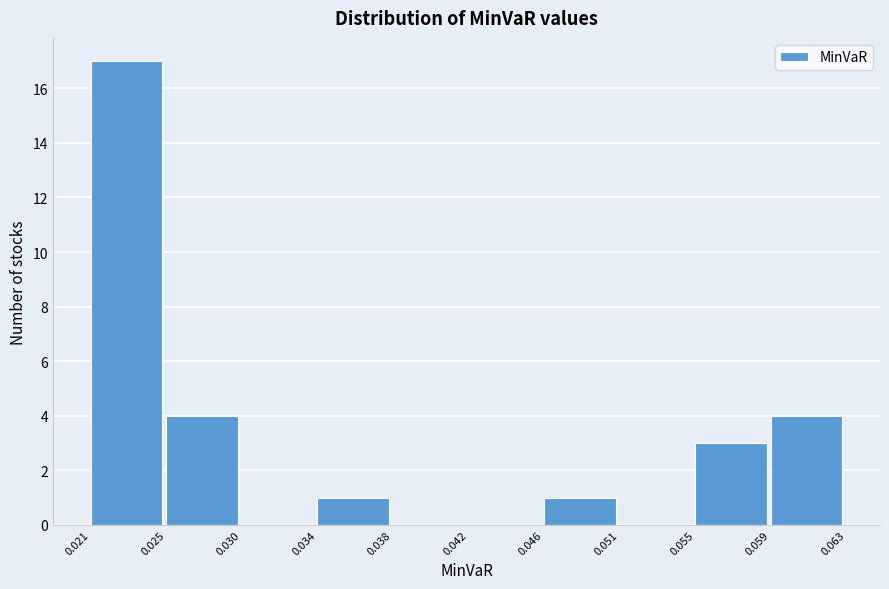

Reading right to left, transcribe all the data shown in this chart.

0.059=4	0.055=3	0.051=0	0.046=1	0.042=0	0.038=0	0.034=1	0.030=0	0.025=4	0.021=17